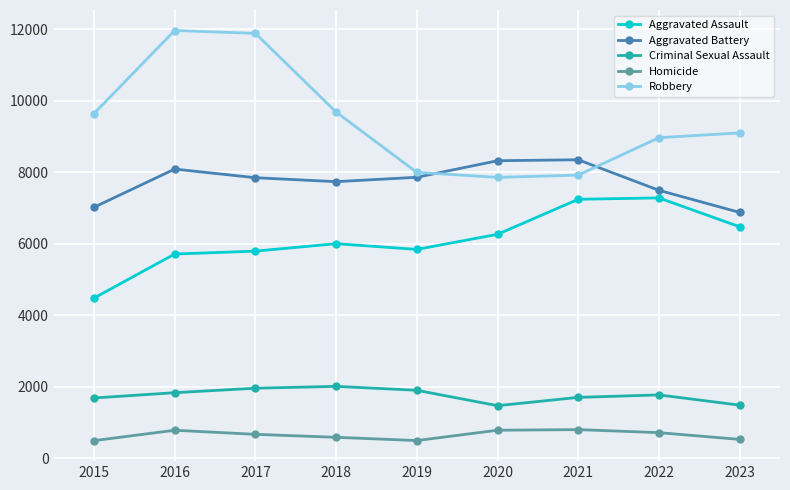

How many values in the Aggravated Battery series are below 7845?

4